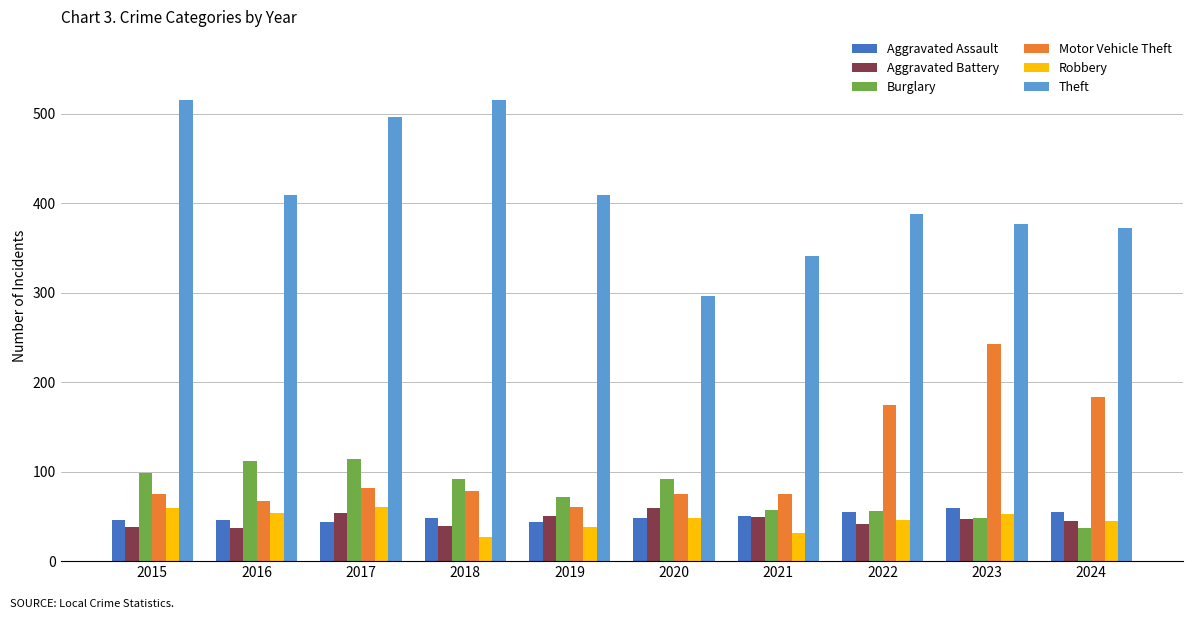

What is the total value across all series at 2018?

799